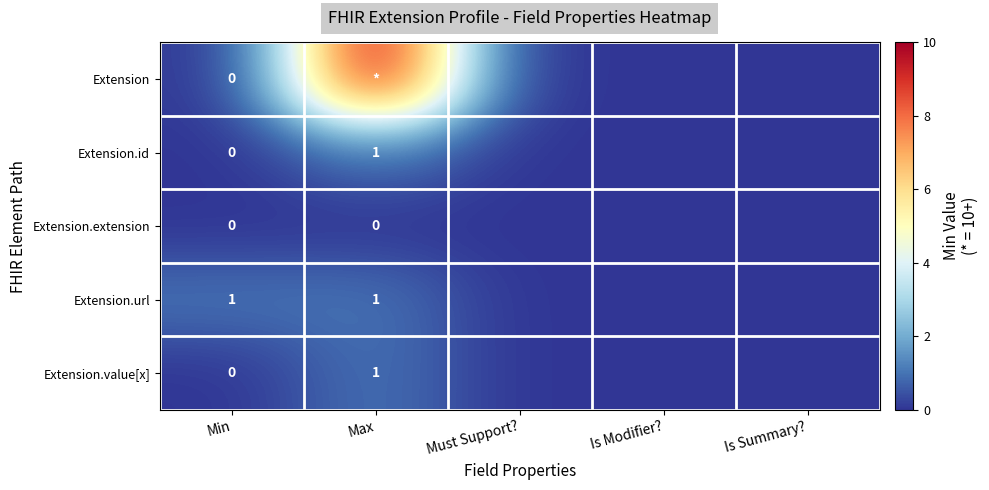

Is it true that Extension.url equals 0 at Max?

False